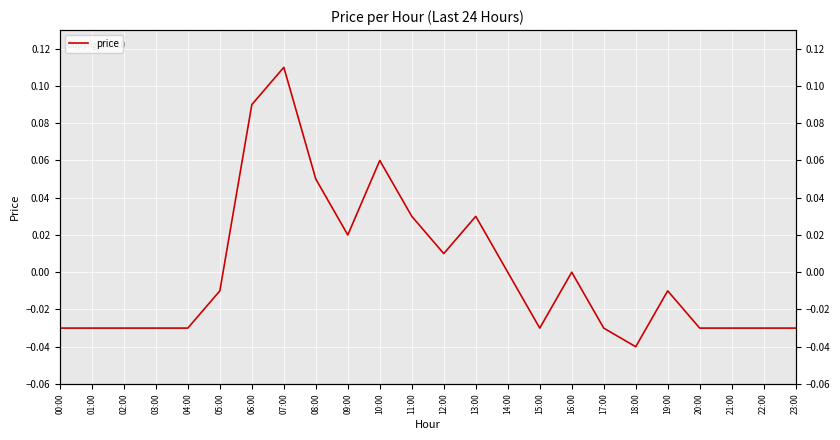

How many lines are shown in the chart?

1